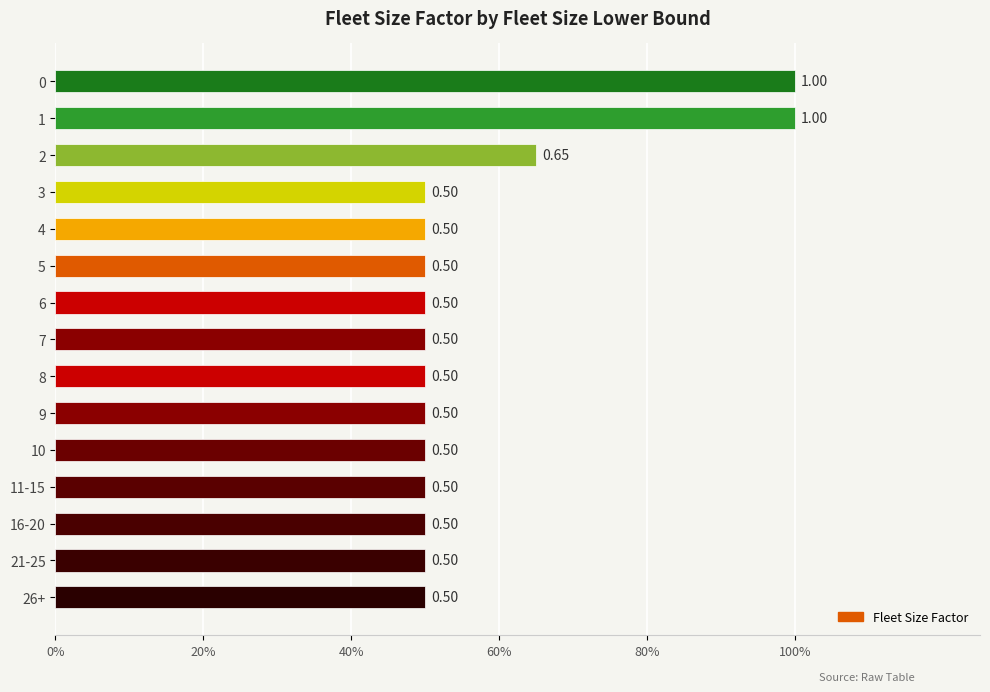

Are the bars horizontal?

Yes